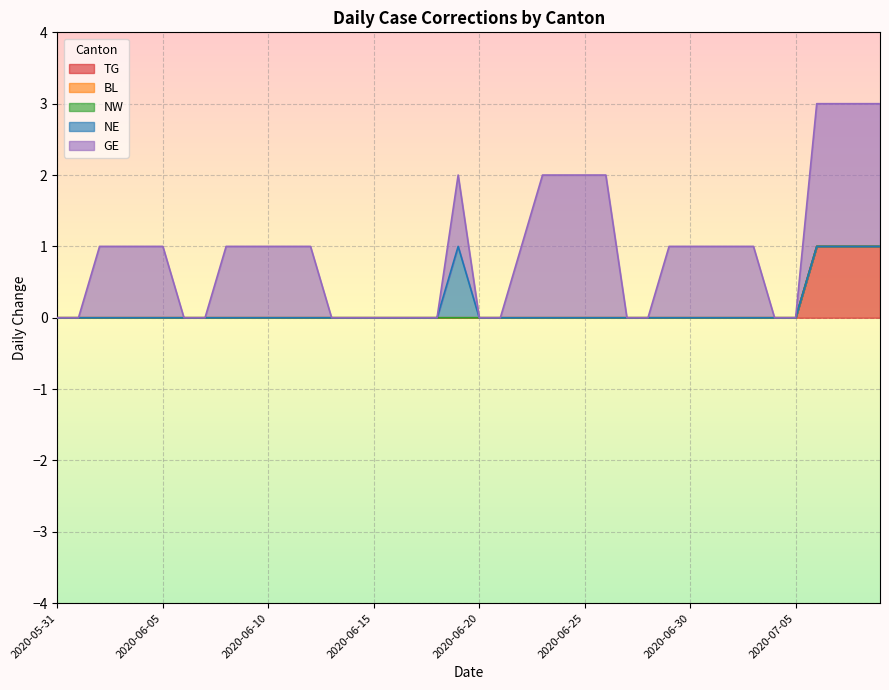

List the series in order of their peak value, highest first.

GE, TG, NE, BL, NW